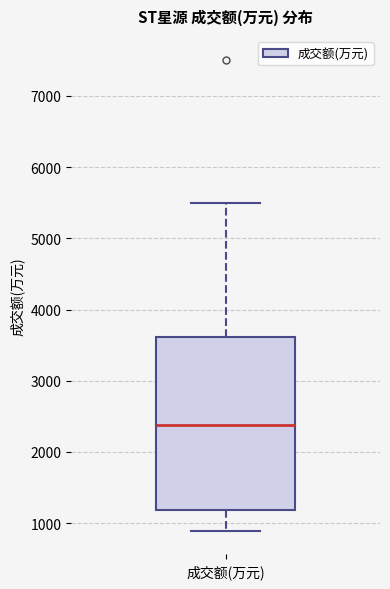

Where does the lower whisker of the box for 成交额(万元) end on the y-axis? The values are not printed on the chart, so give them approximately, as read against the axis.

900